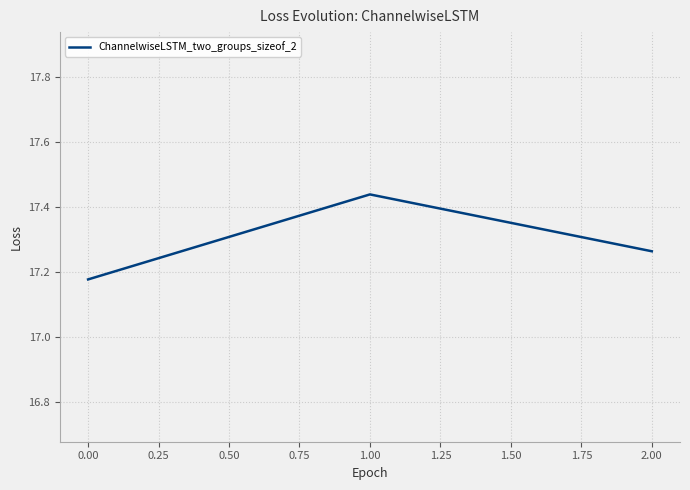

Which category has the highest value across all series?

1.00